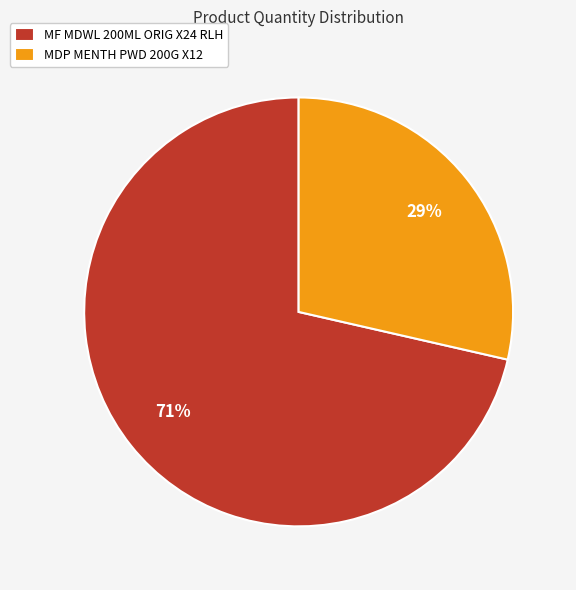

What is the smallest slice in the pie chart?

MDP MENTH PWD 200G X12